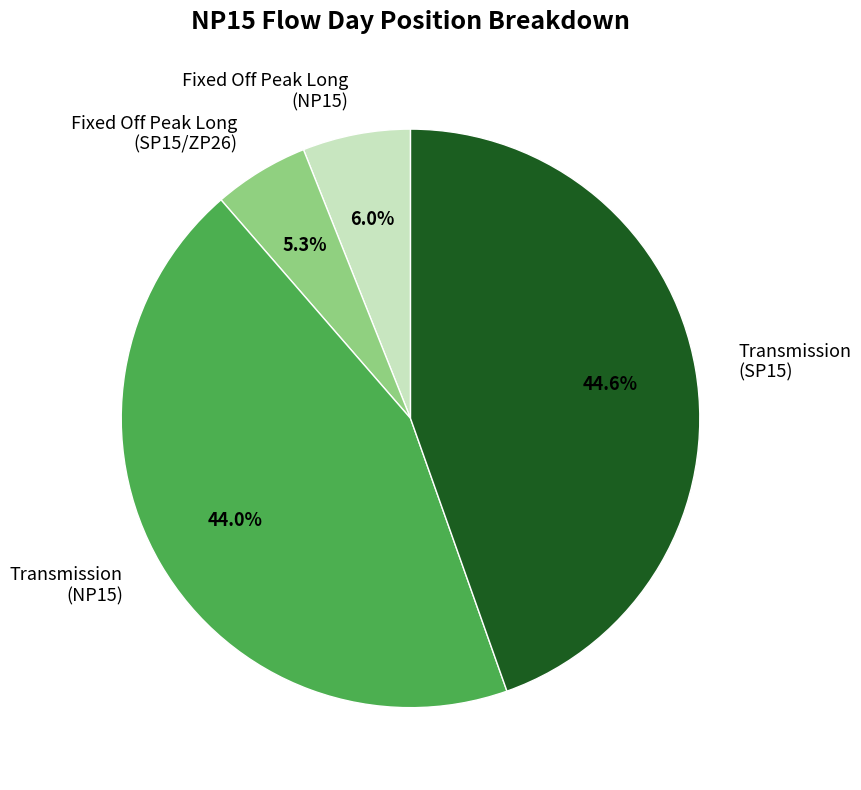

Which category has the biggest portion of the pie?

Transmission (SP15)